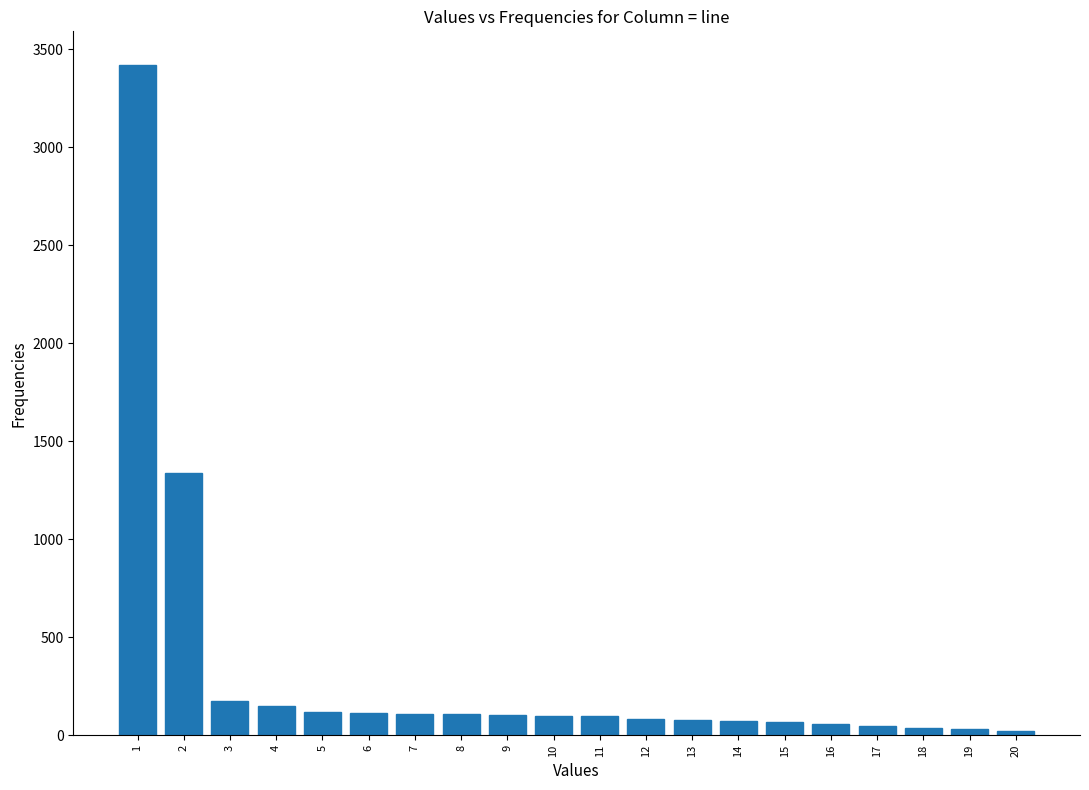

What is the ratio of the value at 7 to the value at 3?

0.6